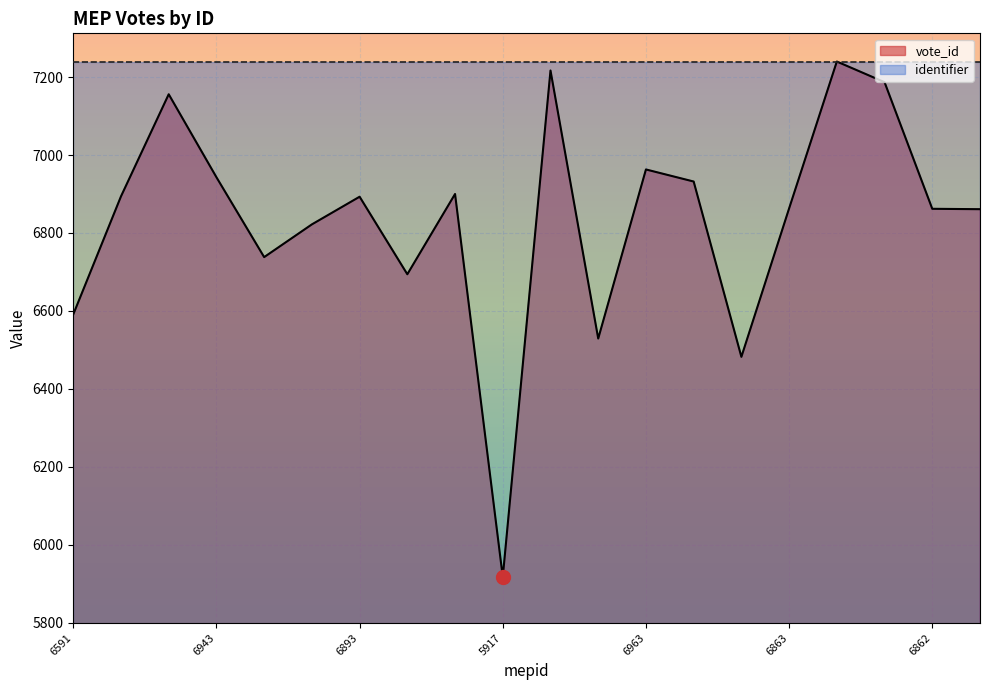

Between 6738 and 6482, which is larger?

6738